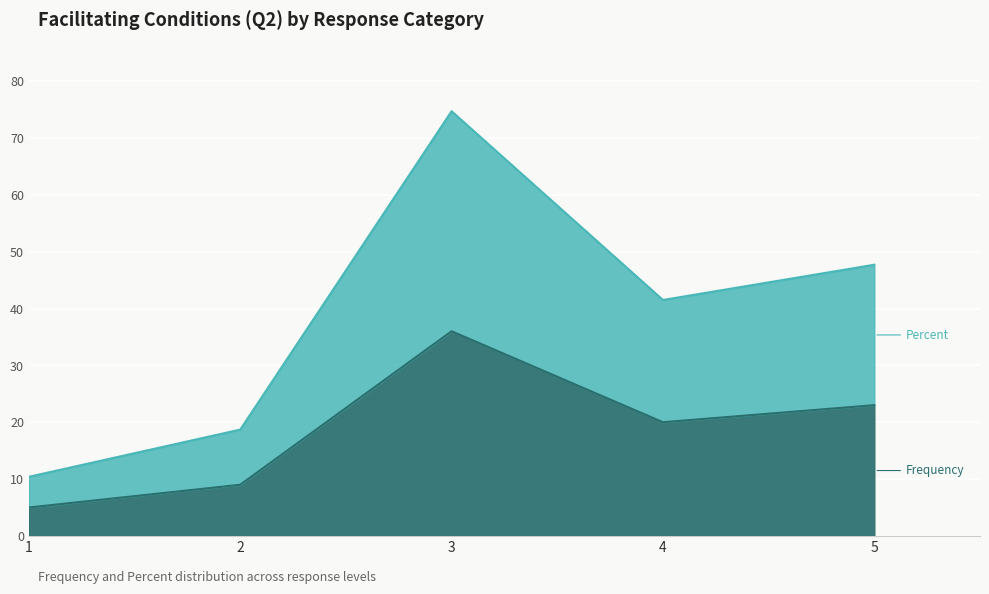

What is the difference between the second highest and second lowest values in the Percent series?

29.0